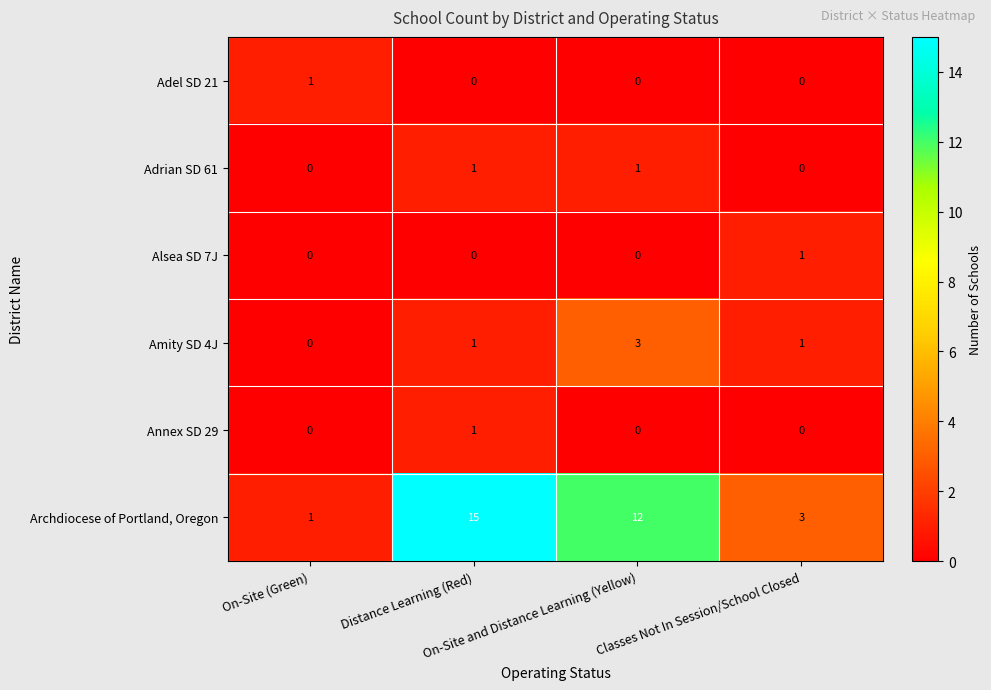

What is the difference between the maximum and minimum values in the Archdiocese of Portland, Oregon series?

14